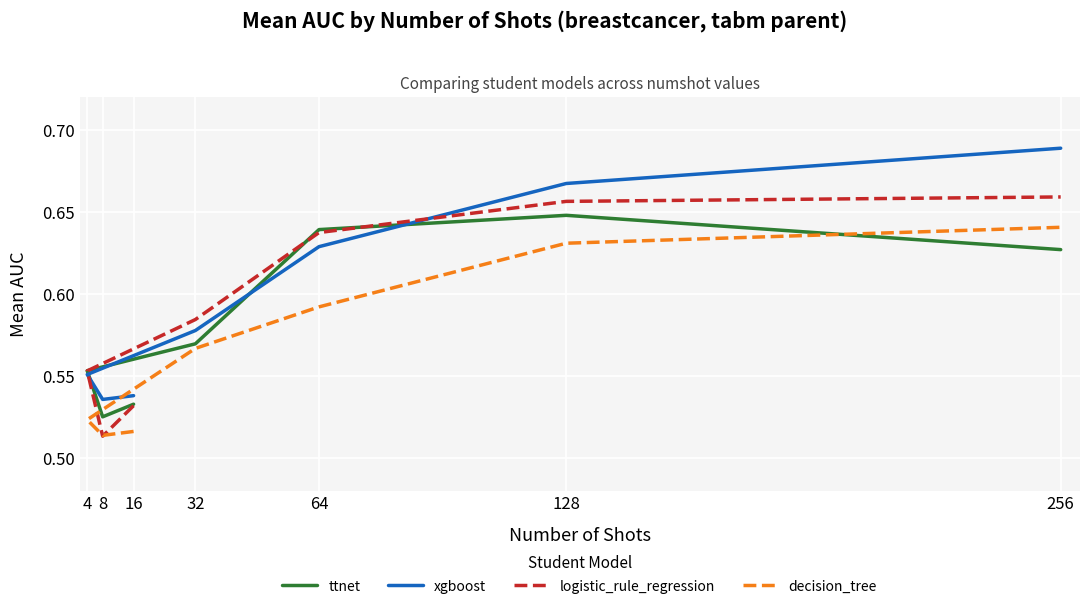

True or false: decision_tree has a value of 1.0 at 256.

False